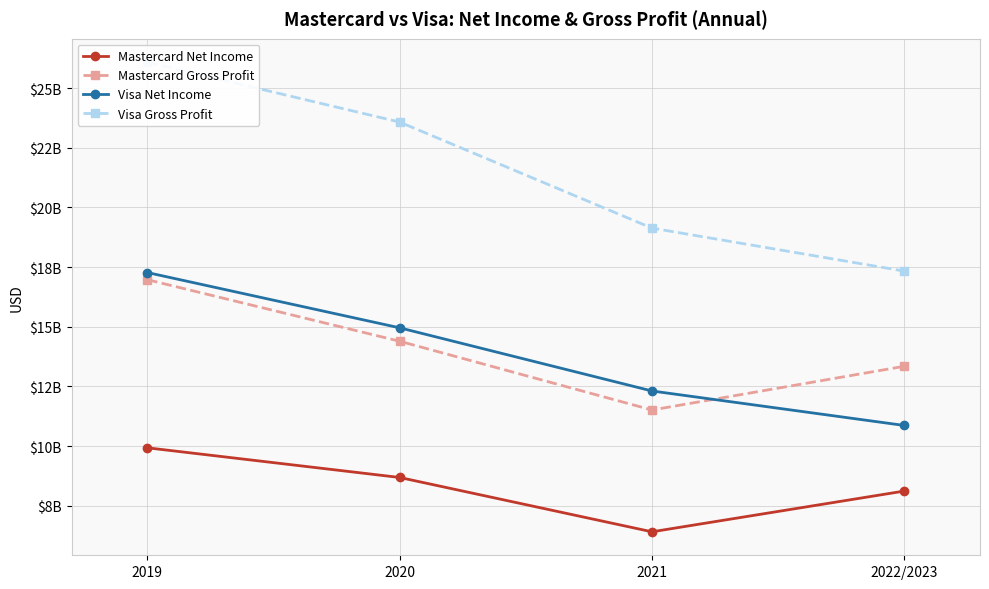

What is the label of the 2nd point from the right?

2021